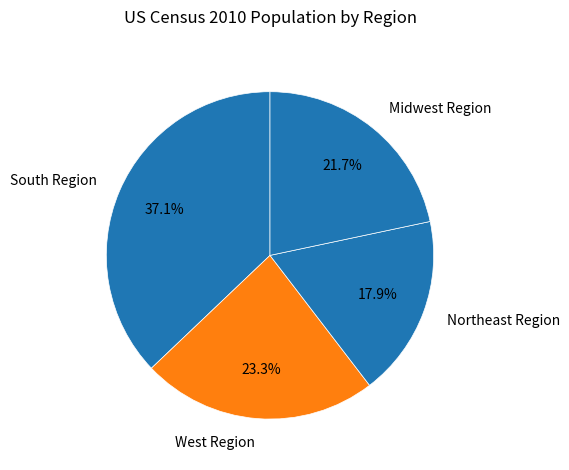

To the nearest percent, what is the difference between the largest and smallest slice percentages?

19%